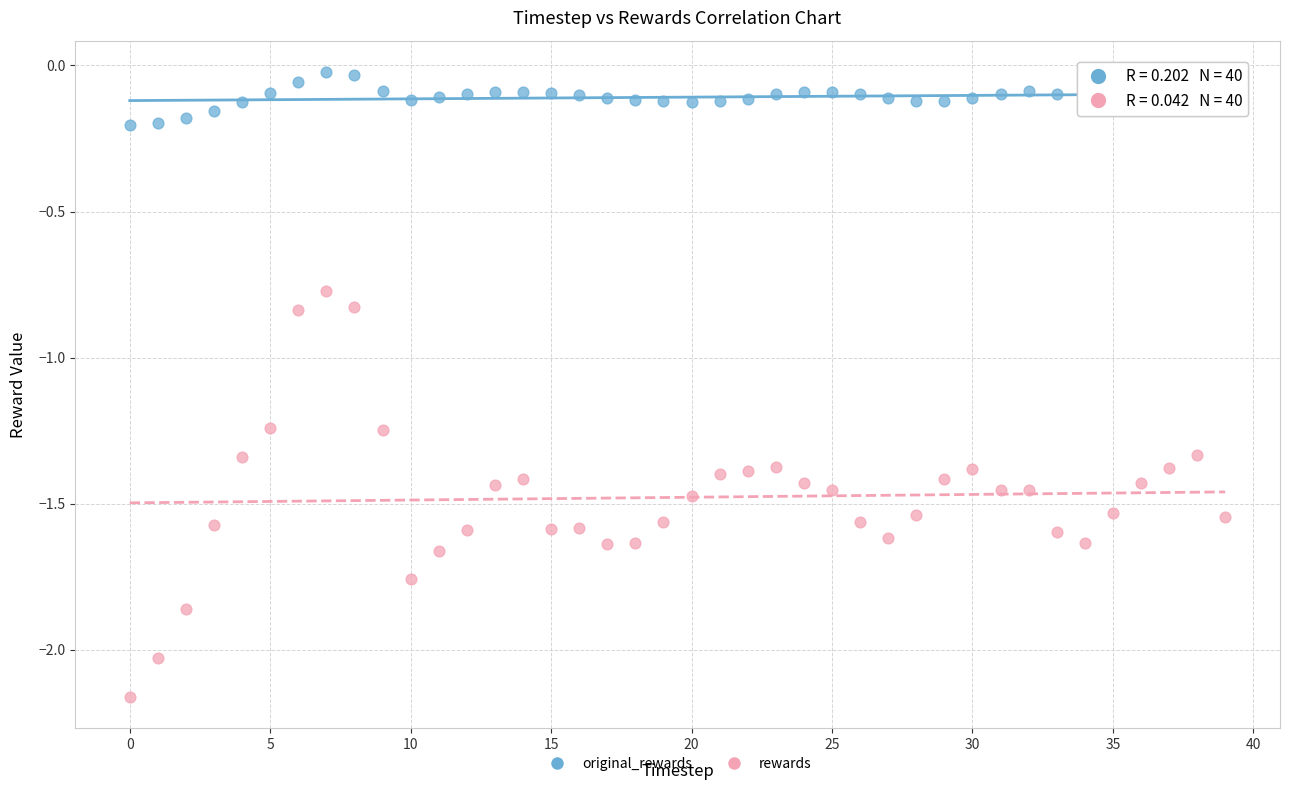

Which series contains the highest Y value?

original_rewards